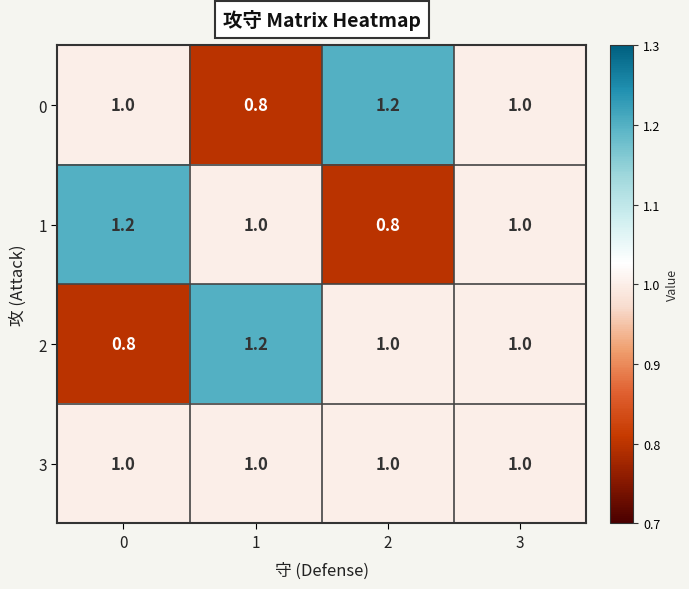

What is the total value across all series at 2?

4.0